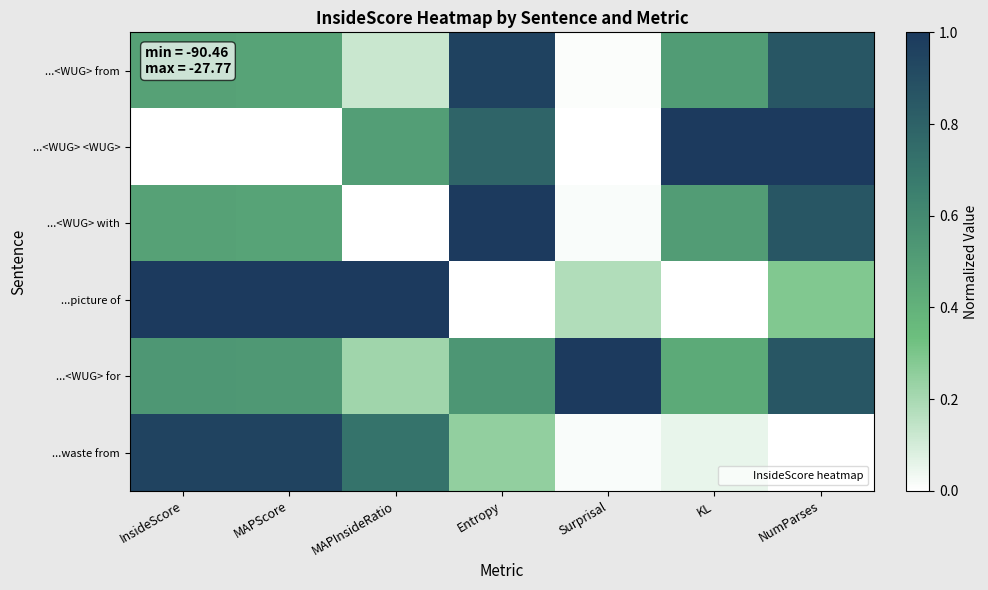

What is the maximum value shown in the chart?

1.0